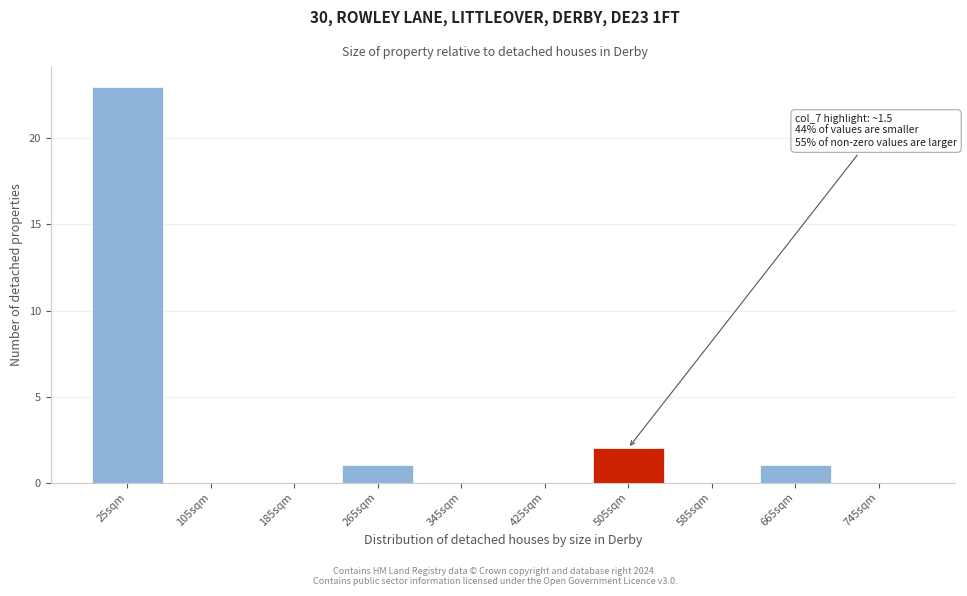

Reading right to left, list all the values displayed in this chart.

745sqm=0	665sqm=1	585sqm=0	505sqm=2	425sqm=0	345sqm=0	265sqm=1	185sqm=0	105sqm=0	25sqm=23